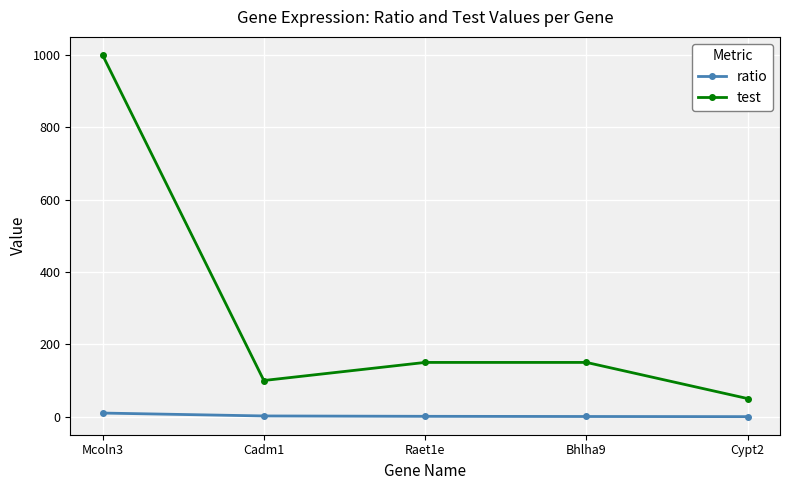

How many lines are shown in the chart?

2